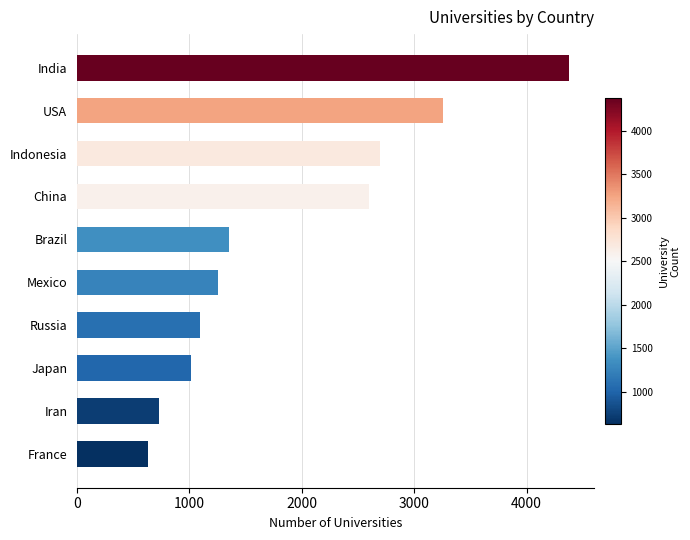

Approximately how many times larger is the value at Brazil compared to Japan?

1.3